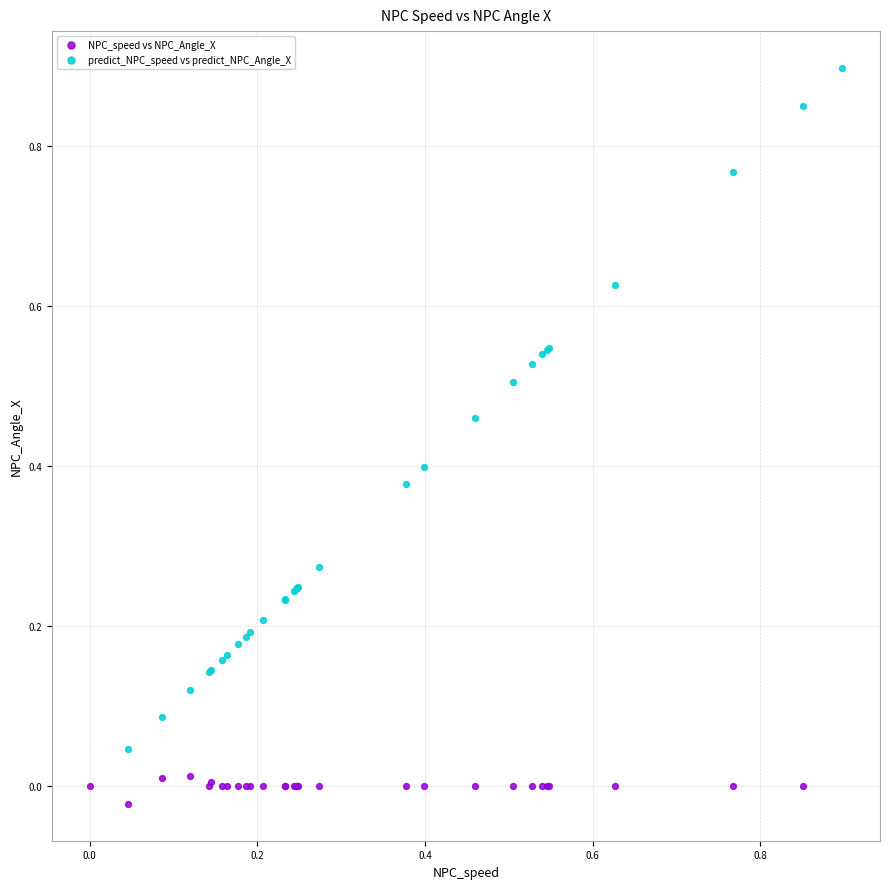

Which series has the largest Y range (max minus min)?

predict_NPC_speed vs predict_NPC_Angle_X